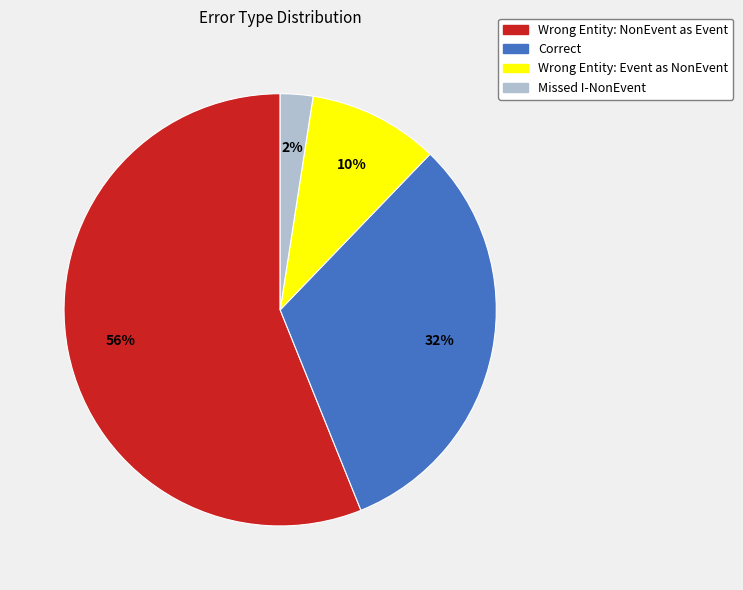

To the nearest percent, what is the difference between the largest and smallest slice percentages?

54%